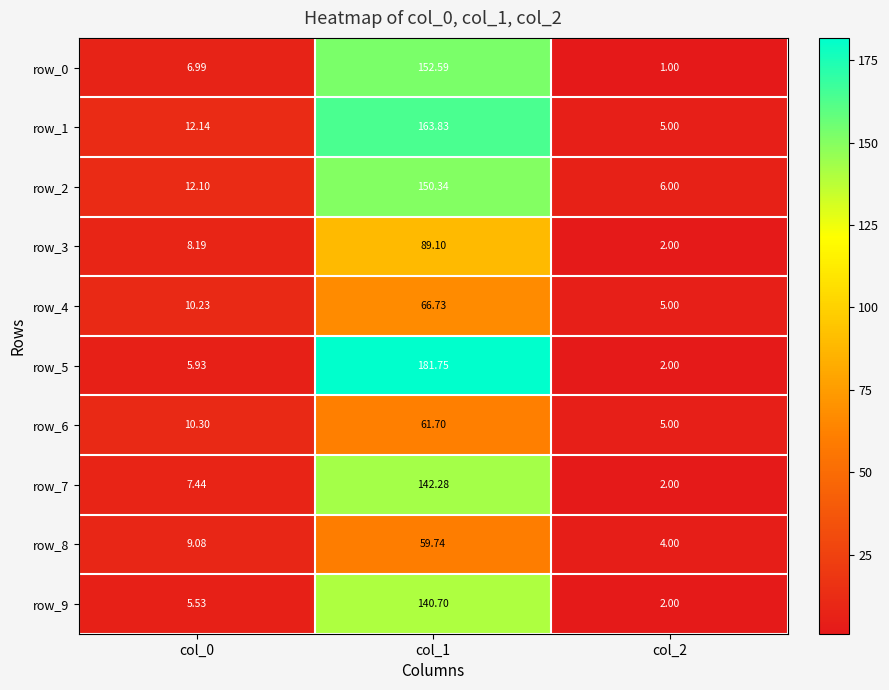

Rank the categories by row_2 value from highest to lowest.

col_1, col_0, col_2